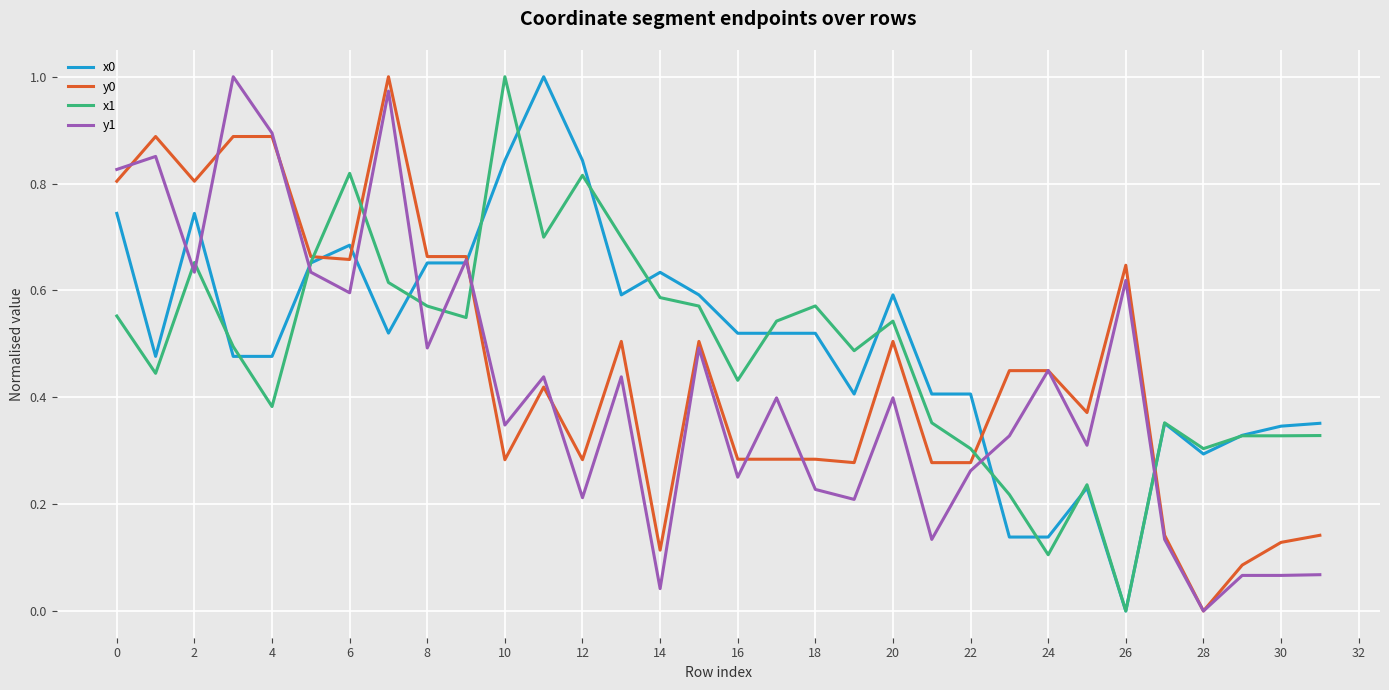

True or false: y0 and x1 cross at least once.

True